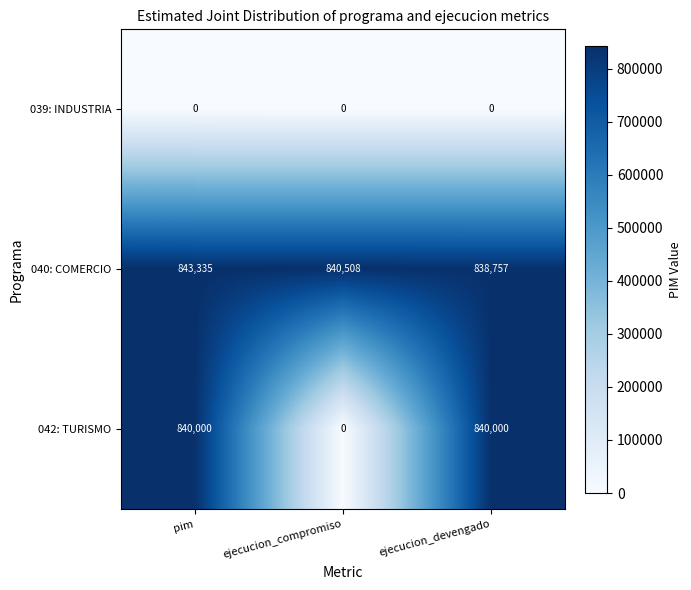

At which category is the sum across all series the highest?

pim